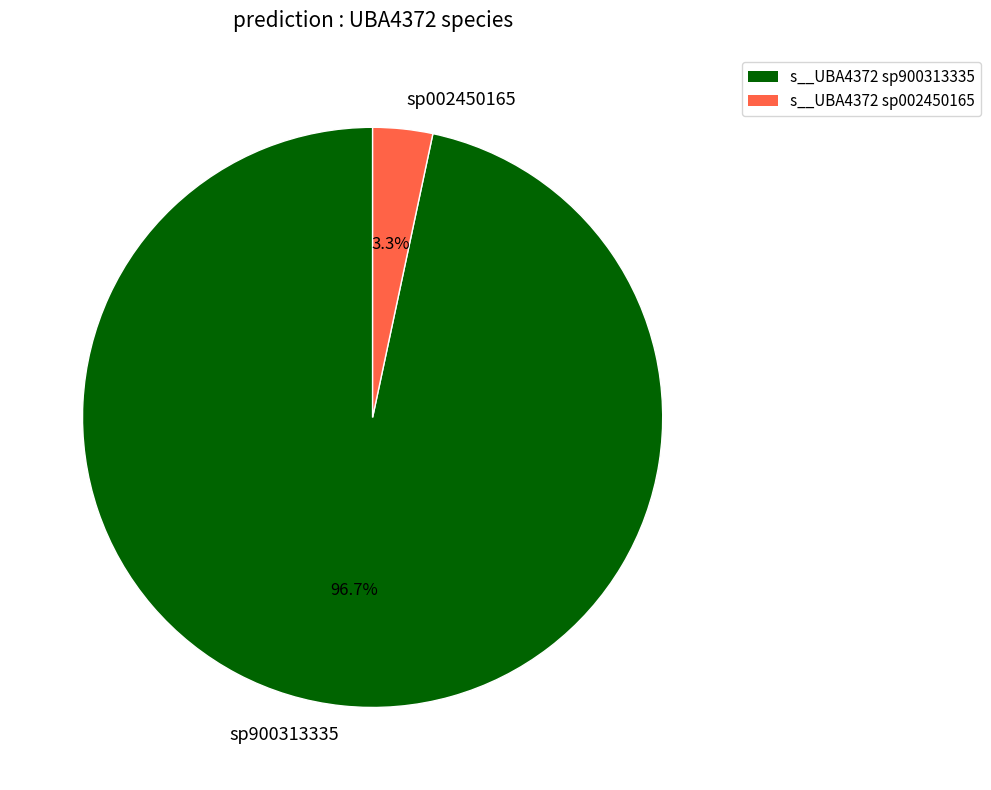

Does any single category account for the majority?

Yes